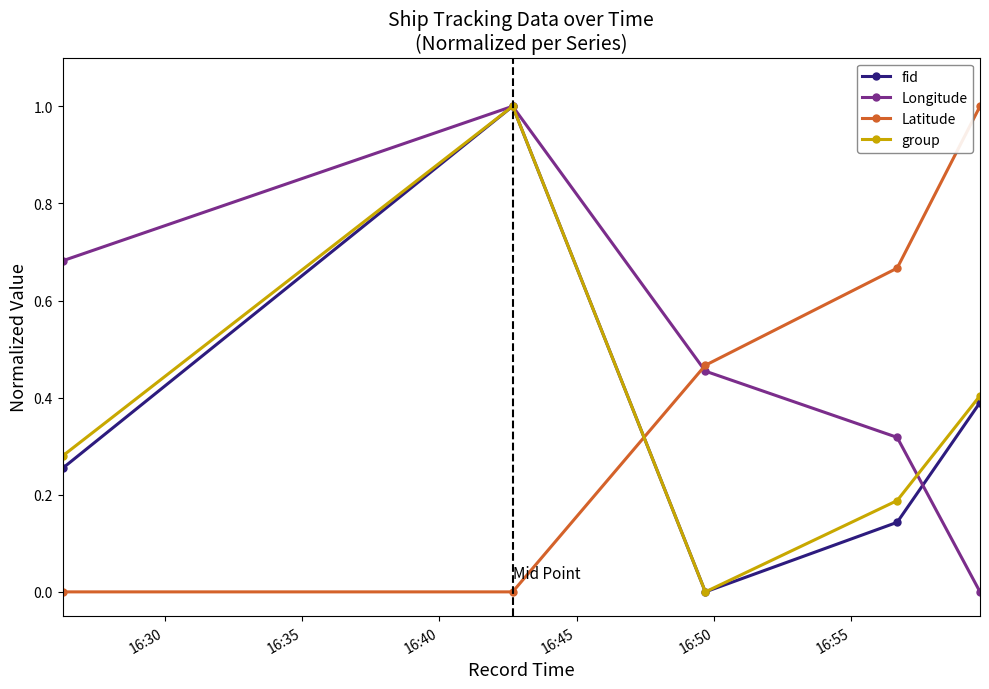

Which series ends up on top after the final intersection of Longitude and Latitude?

Latitude